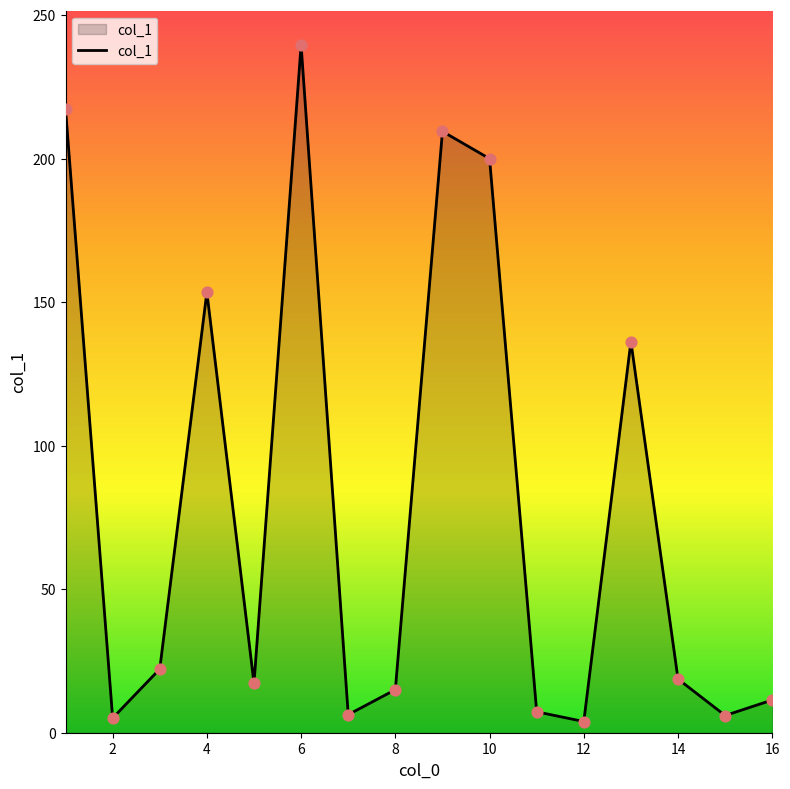

What is the greatest value displayed?

239.6